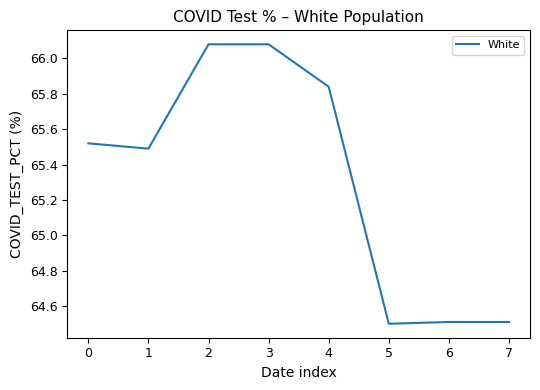

Approximately how many times larger is the value at 6 compared to 2?

1.0